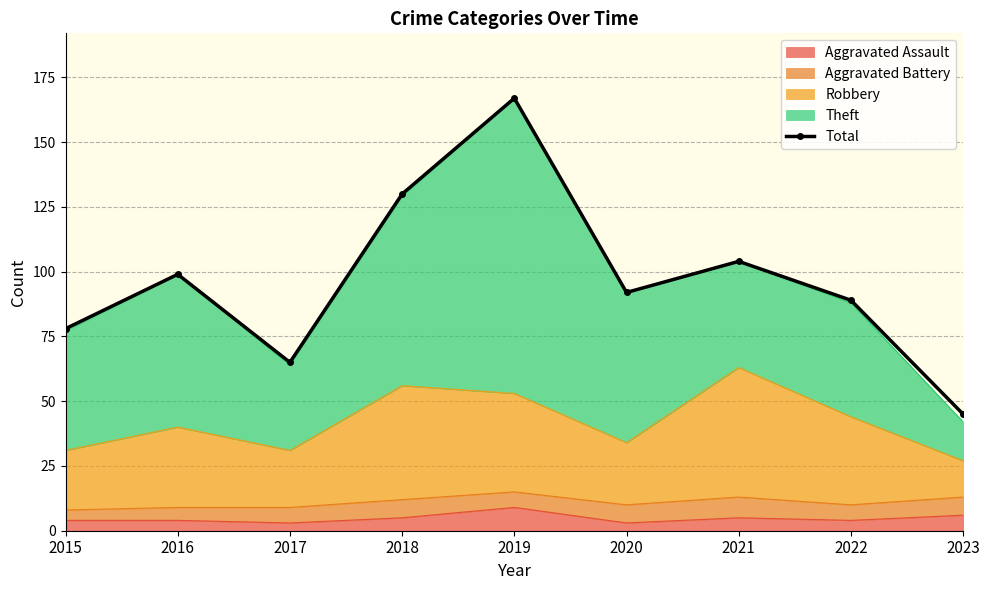

The value at 2018 is 130. True or false?

True